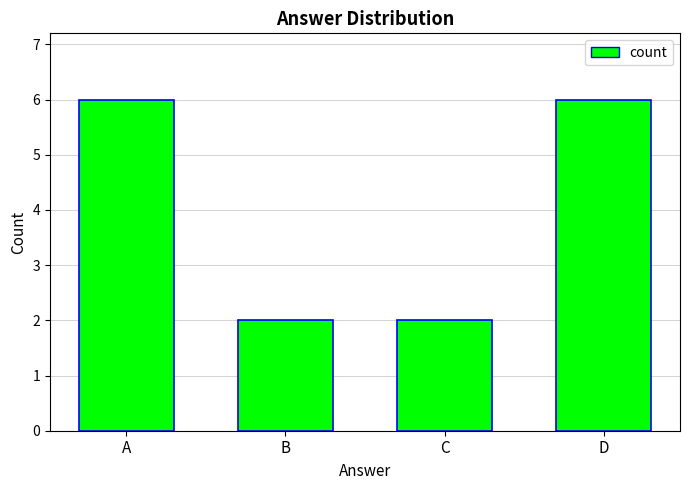

Reading right to left, what are all the values shown in this chart?

D=6	C=2	B=2	A=6